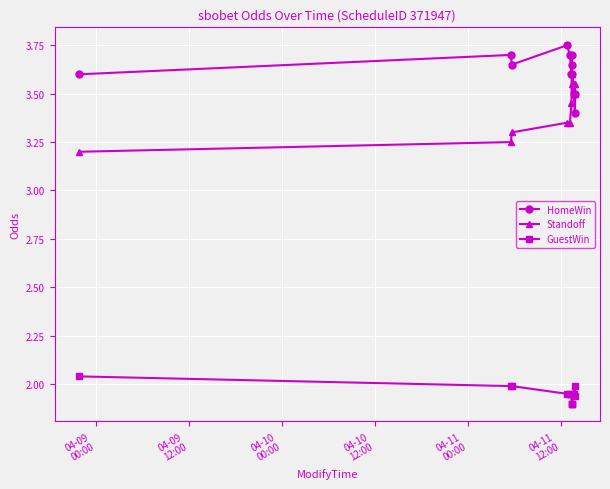

How many lines are shown in the chart?

3